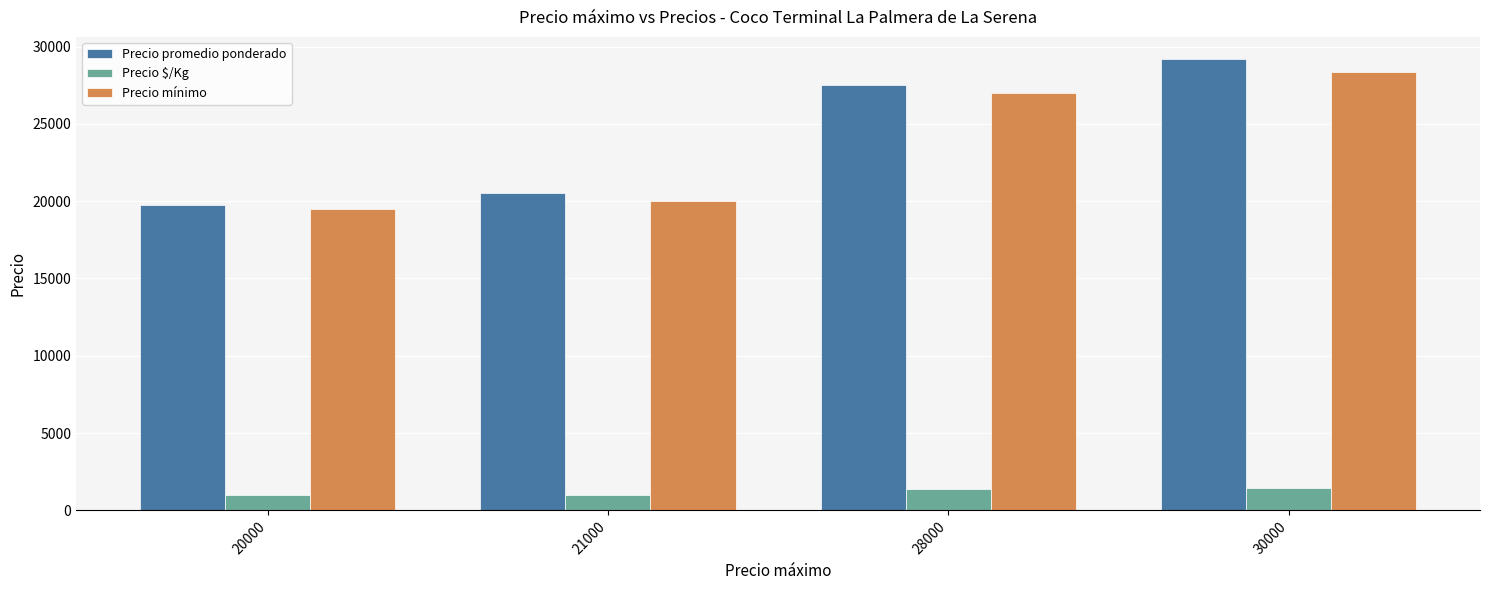

Between 20000 and 21000, which series saw the biggest shift?

Precio promedio ponderado